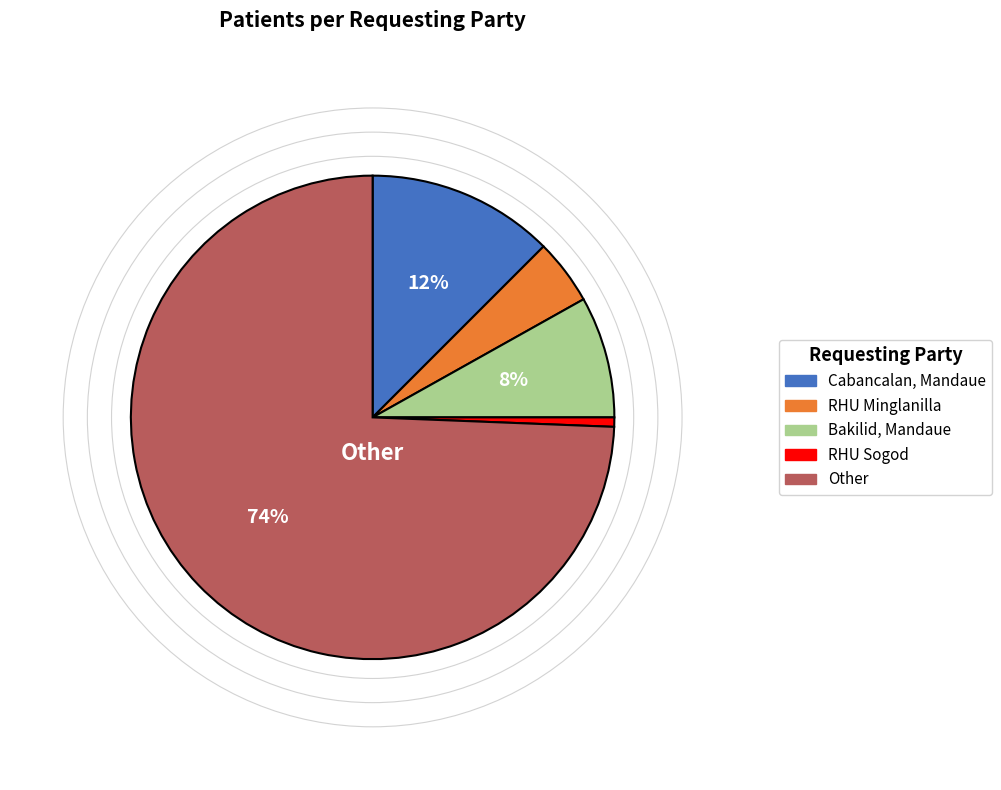

Rank the categories by value from lowest to highest.

RHU Sogod, RHU Minglanilla, Bakilid, Mandaue, Cabancalan, Mandaue, Other